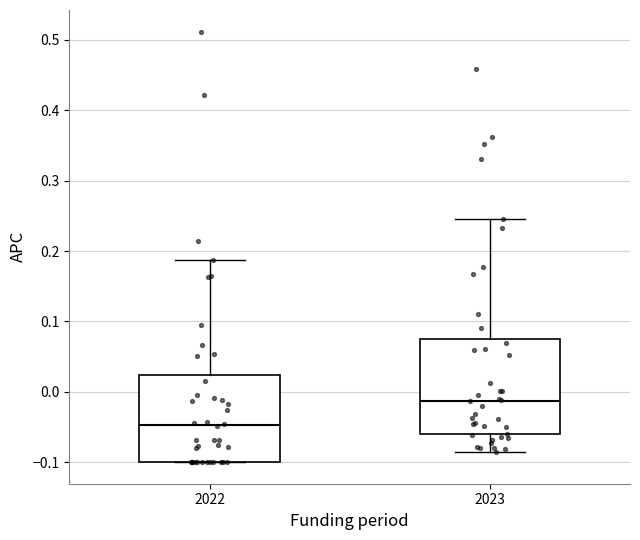

Which box's median line is the highest?

2023